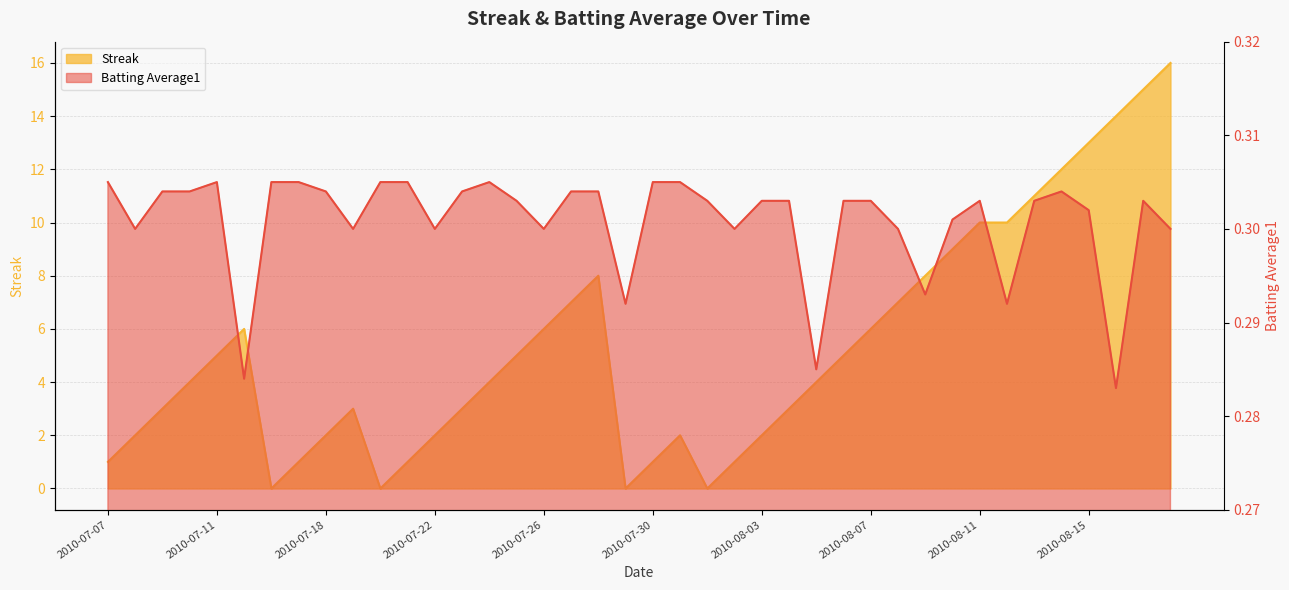

Which series has the largest total across all categories?

Streak